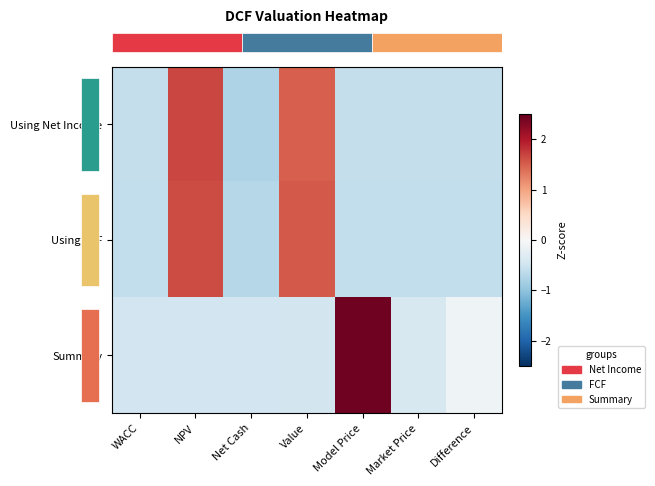

Which category has the highest value across all series?

Model Price